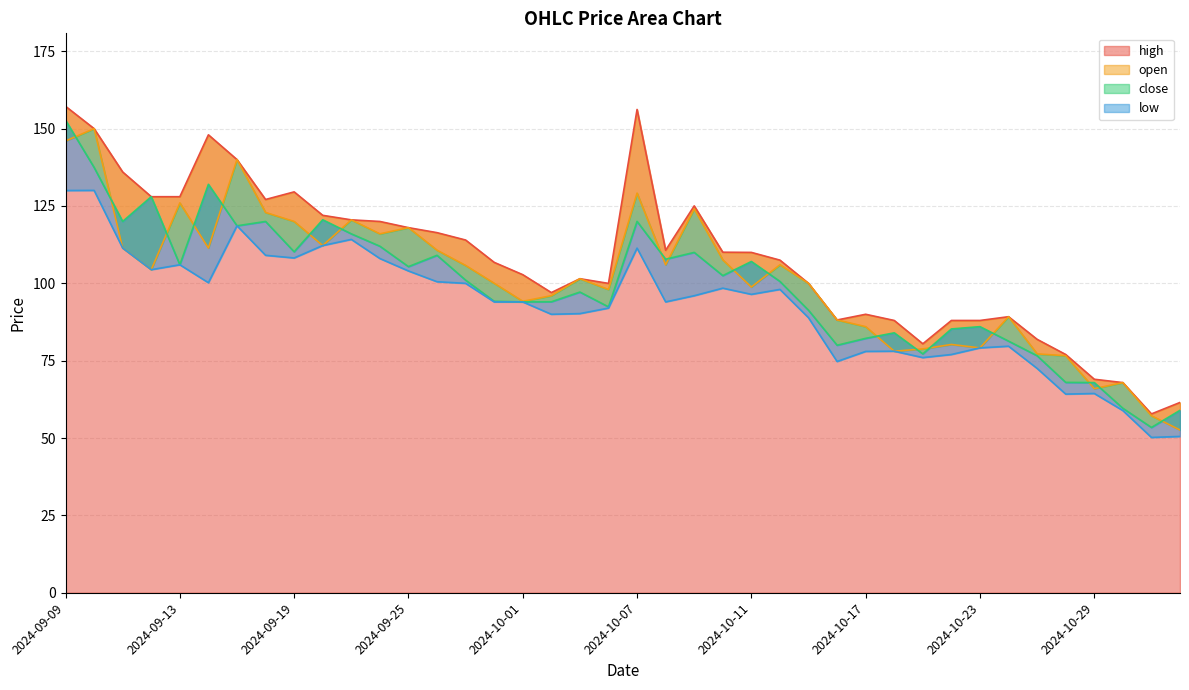

What is the sum of the low values at 2024-10-21 and 2024-10-23?

155.1